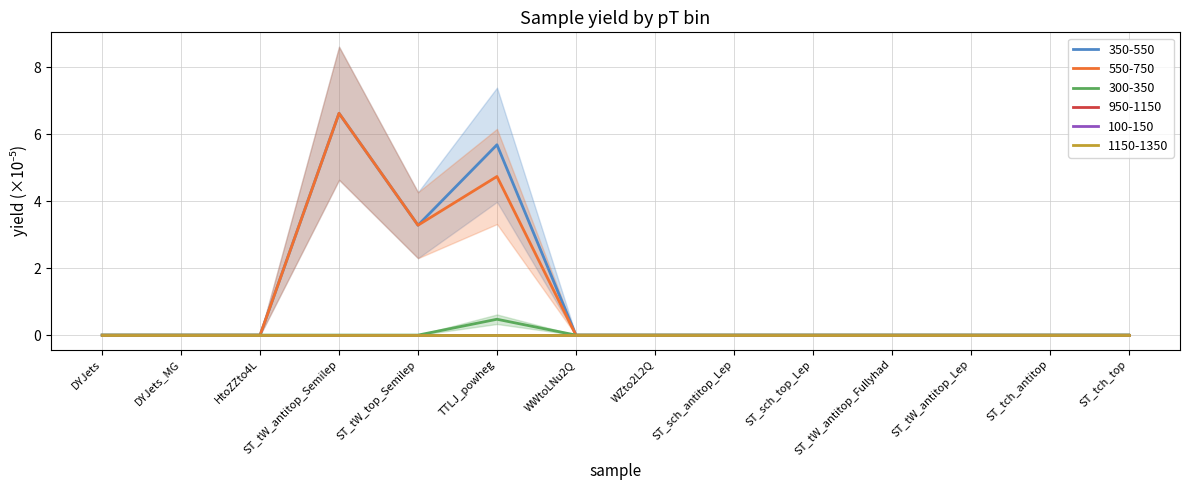

Does the chart display data point markers on the line(s)?

No